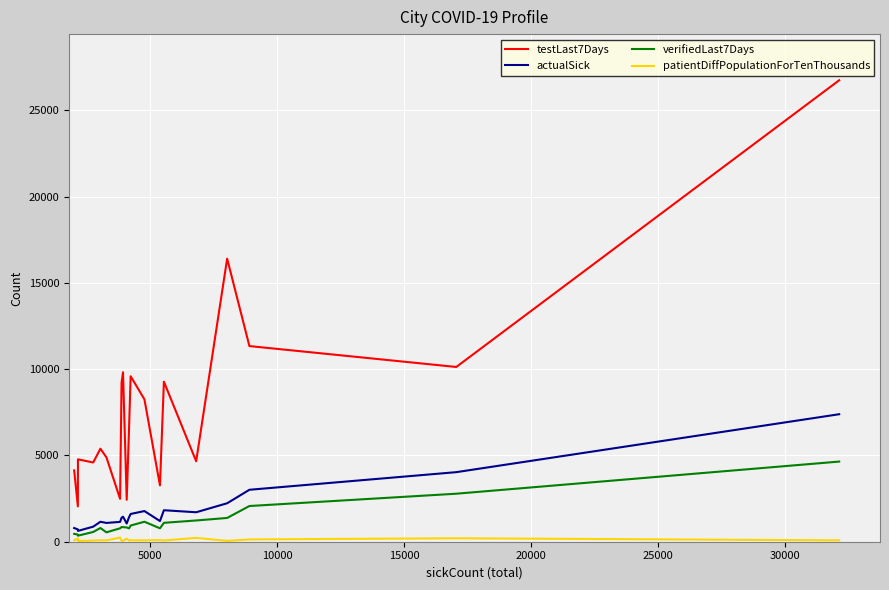

Is this an area chart (filled region under the line)?

No